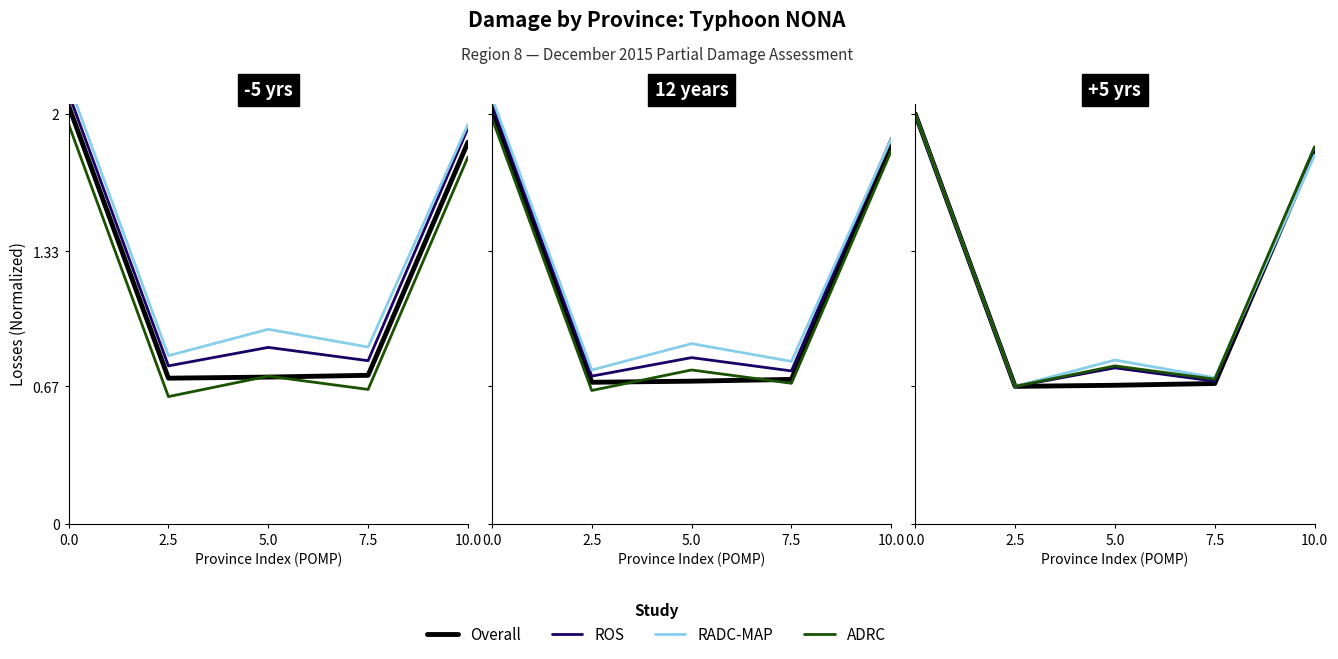

Between 10.0 and 7.5, which is larger?

10.0